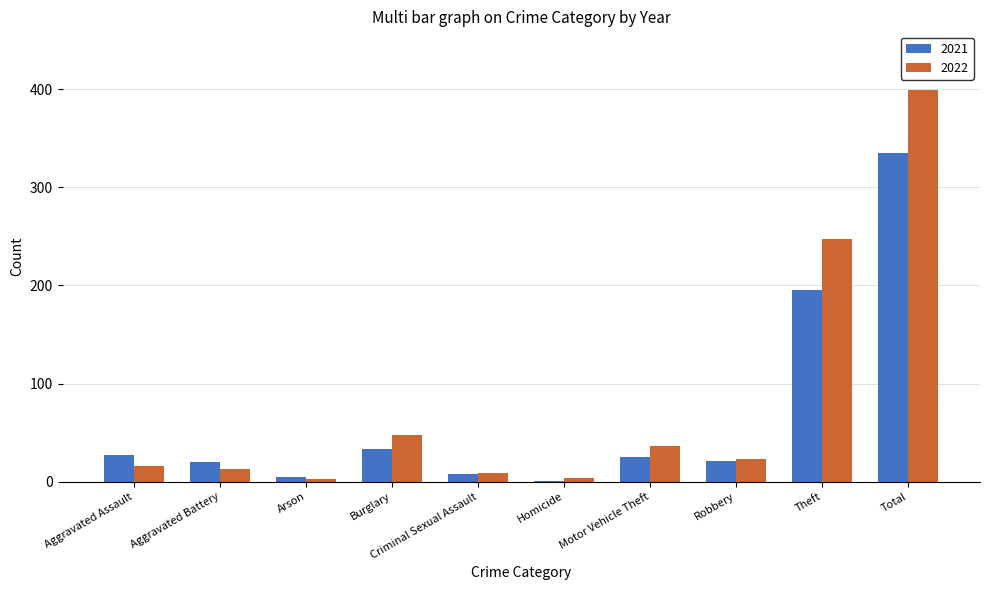

What is the sum of all 2022 values?

798